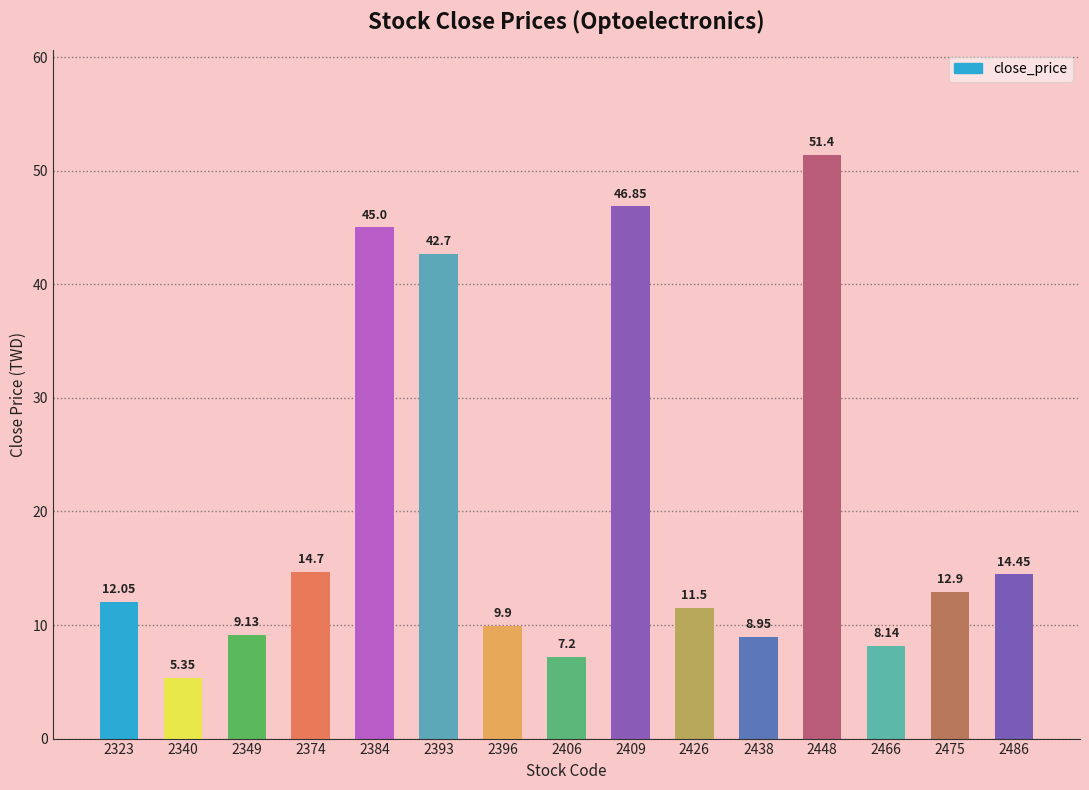

At which label is the value closest to 28?

2374